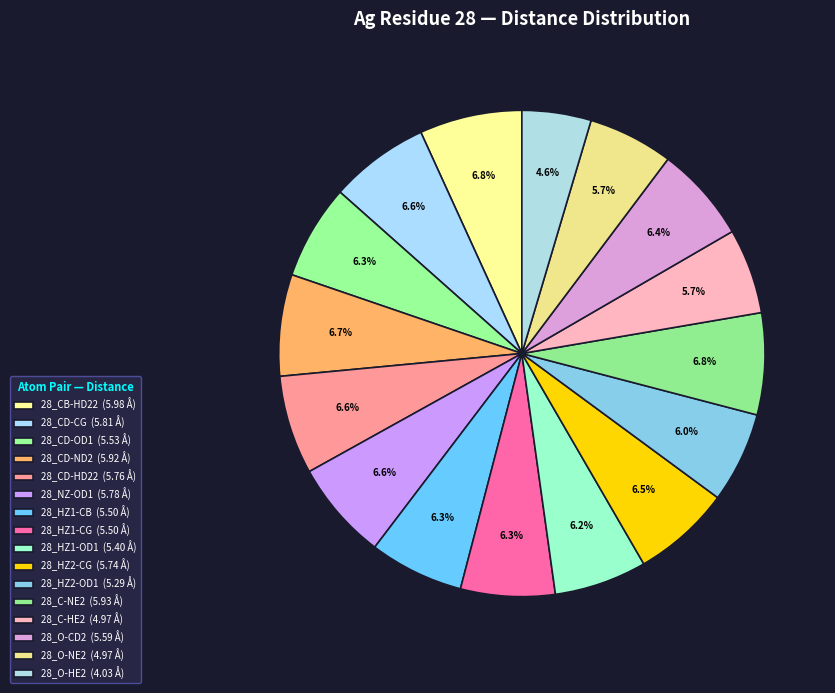

True or false: 28_C-NE2 accounts for 7% of the total.

True